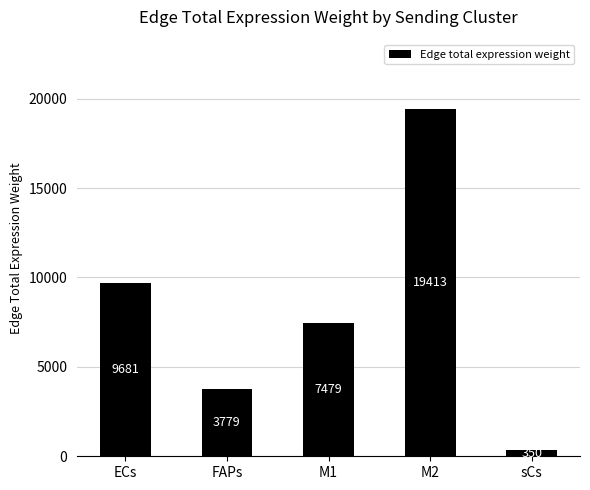

What is the label of the 3rd bar from the right?

M1